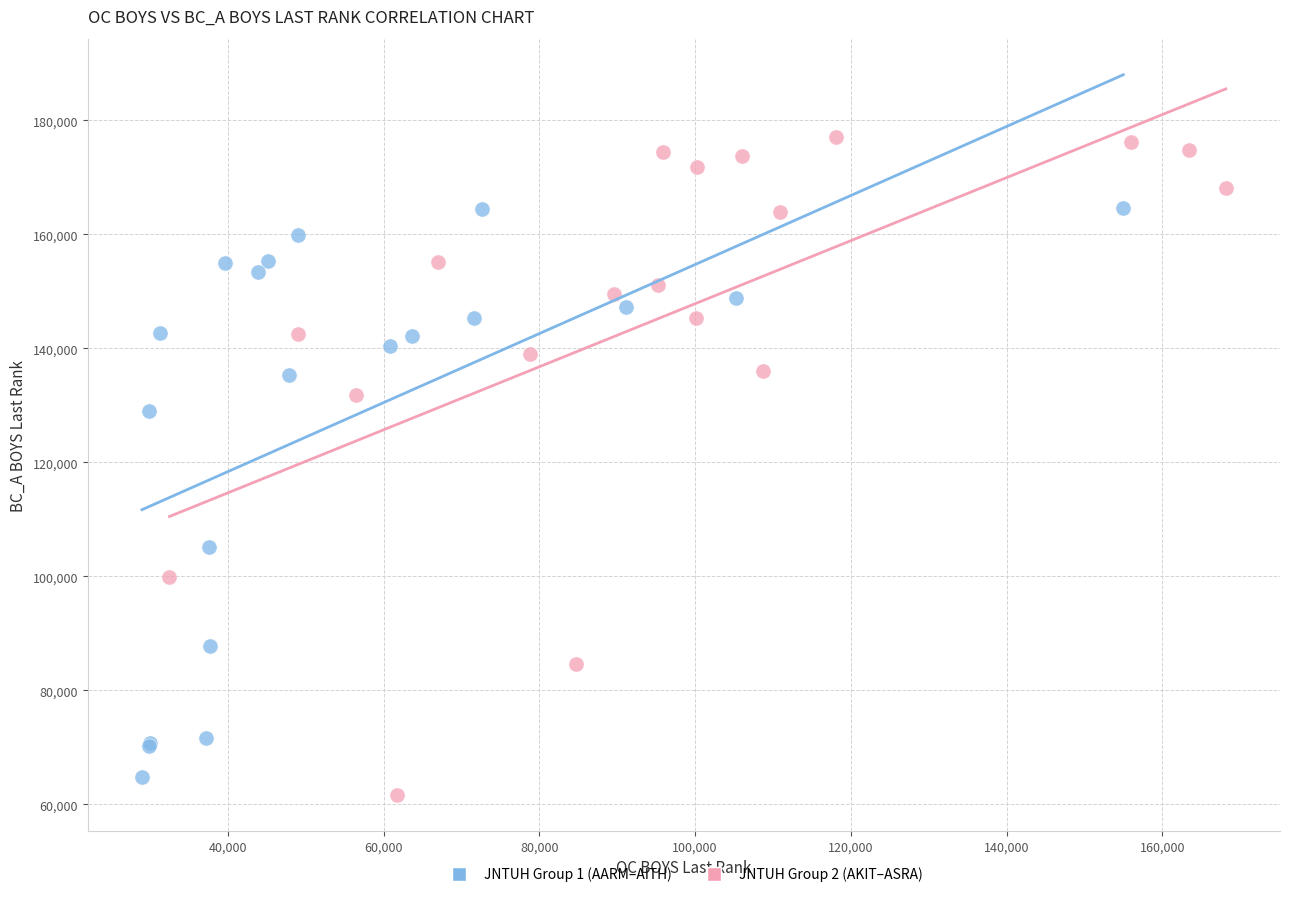

Which series reaches the maximum Y coordinate?

JNTUH Group 2 (AKIT–ASRA)